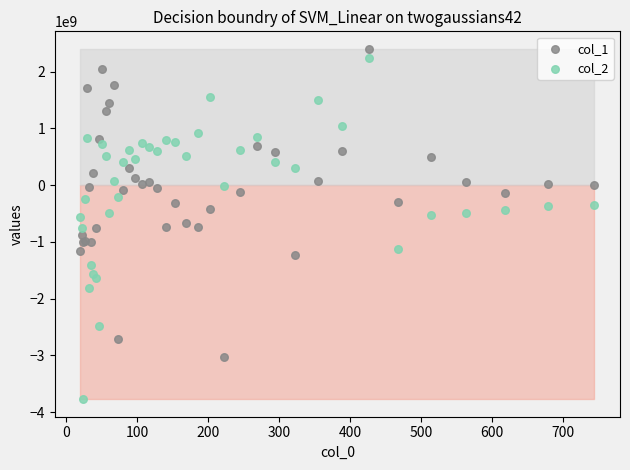

Which series contains the lowest Y value?

col_2